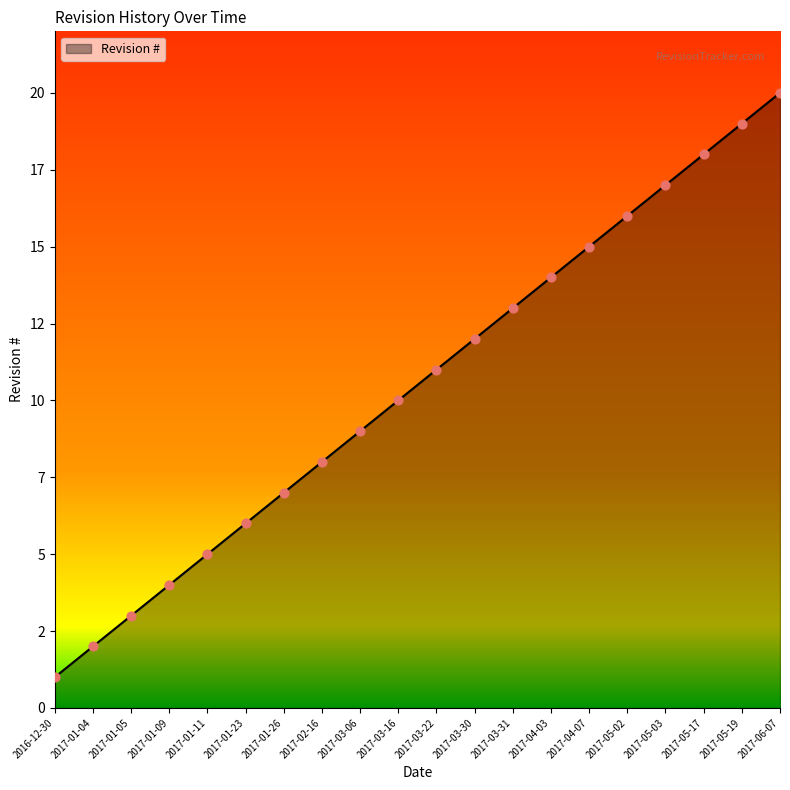

Which has a higher value, 2017-05-17 or 2017-03-30?

2017-05-17